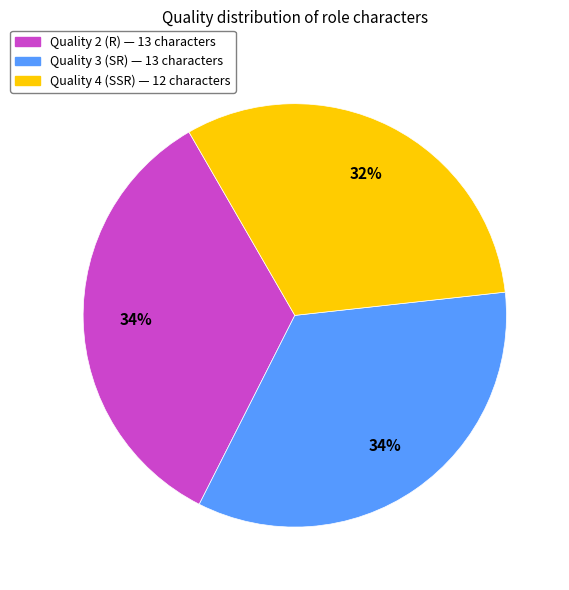

Does any single category account for the majority?

No